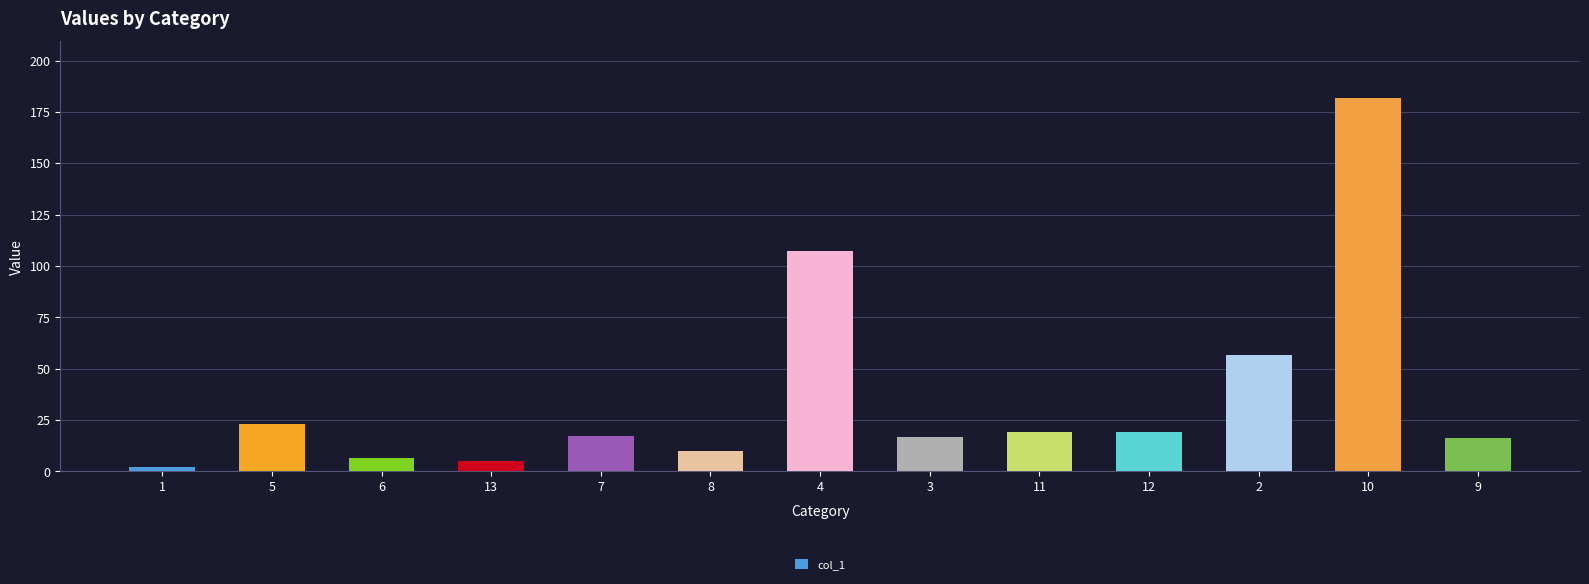

What is the change in value from 12 to 2?

+37.4